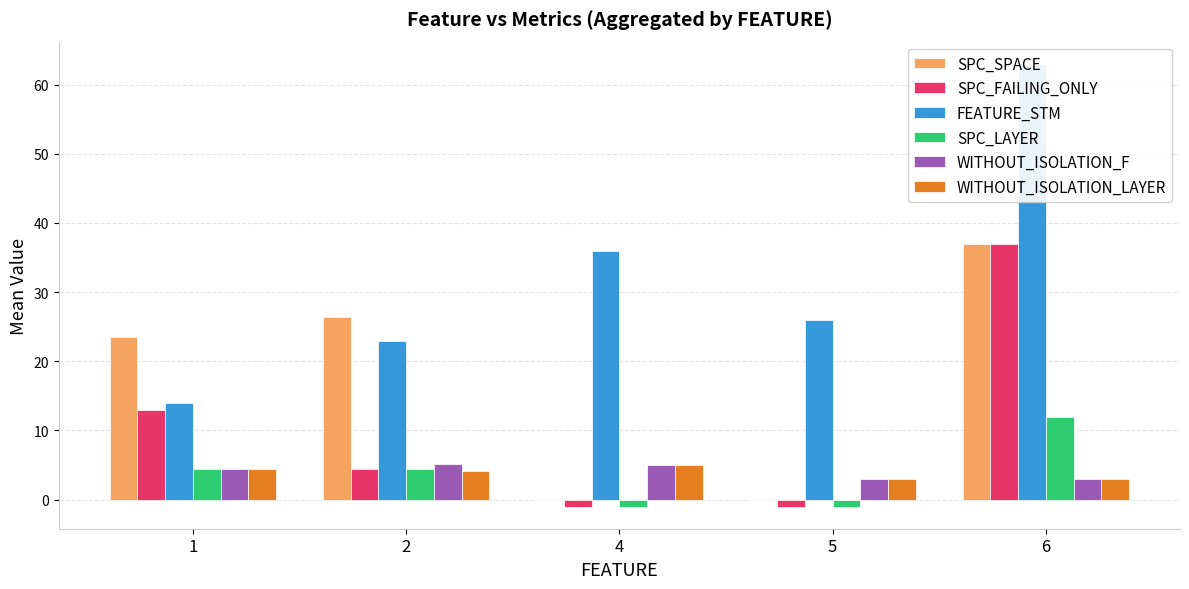

Is it true that WITHOUT_ISOLATION_F equals 3.0 at 6?

True